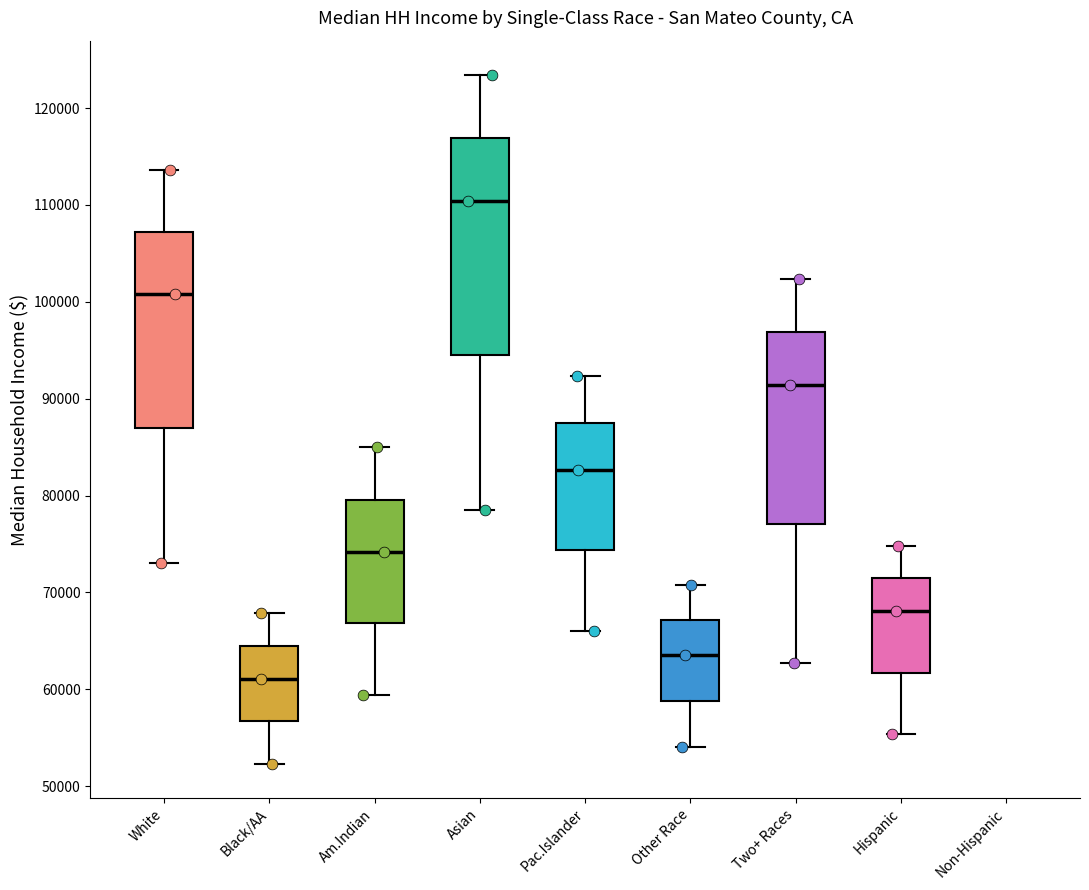

Reading left to right, transcribe this box plot: for each box, give where its median line is, the range the box spans, and where its two whiskers end, as read against the y-axis. The values are not printed on the chart, so give them approximately, as read against the axis.

White: median 101000, box 87000 to 107000, whiskers 73000 to 114000
Black/AA: median 61000, box 57000 to 64000, whiskers 52000 to 68000
Am.Indian: median 74000, box 67000 to 80000, whiskers 59000 to 85000
Asian: median 110000, box 94000 to 117000, whiskers 79000 to 123000
Pac.Islander: median 83000, box 74000 to 88000, whiskers 66000 to 92000
Other Race: median 64000, box 59000 to 67000, whiskers 54000 to 71000
Two+ Races: median 91000, box 77000 to 97000, whiskers 63000 to 102000
Hispanic: median 68000, box 62000 to 71000, whiskers 55000 to 75000